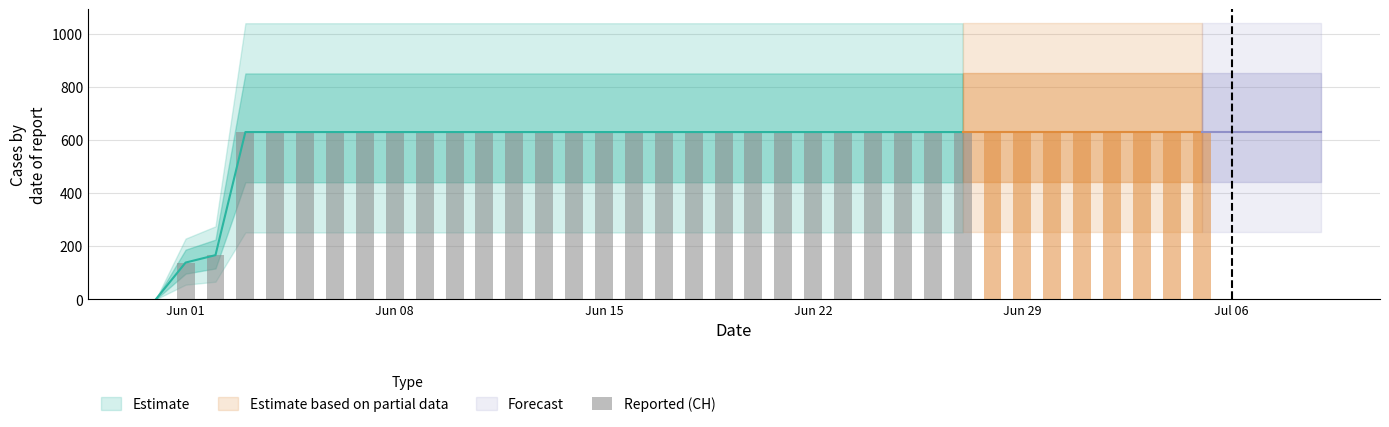

How many values are below 631?

3